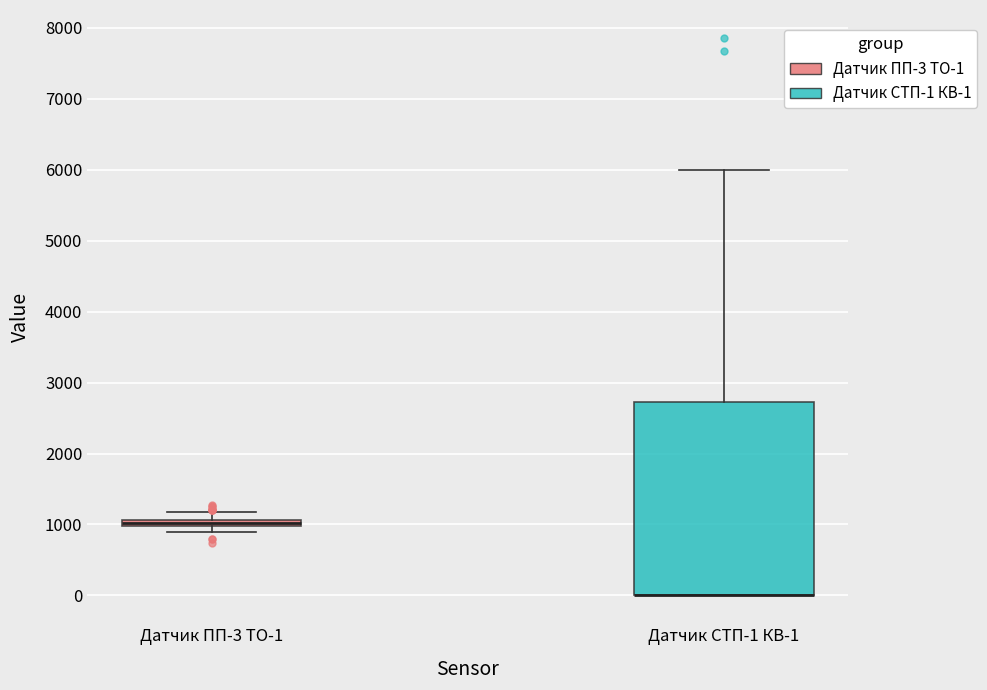

Comparing the boxes themselves (not the whiskers), which one is the tallest?

Датчик СТП-1 КВ-1